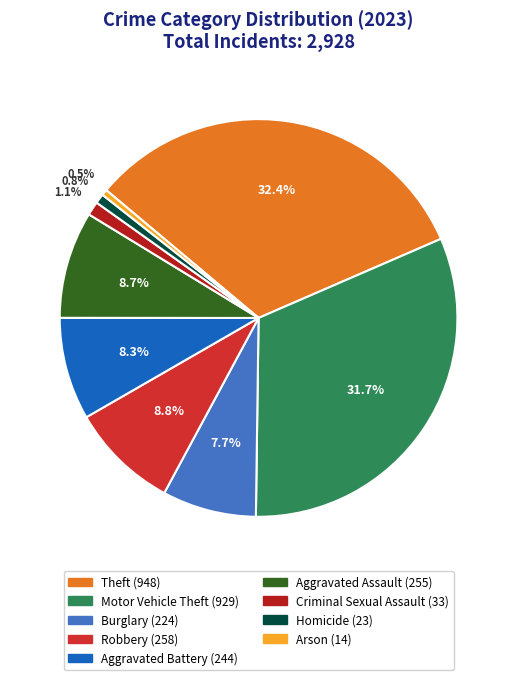

Is it true that Aggravated Assault is 2% of the pie?

False